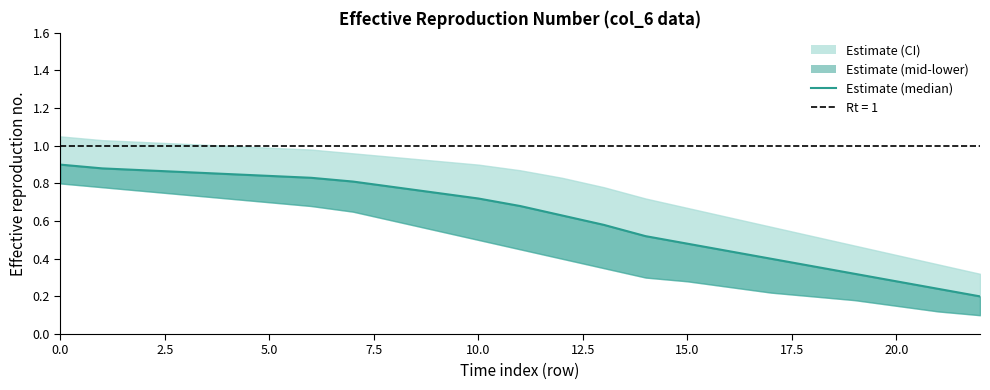

List the series in order of their overall mean, lowest first.

lower, mid, upper